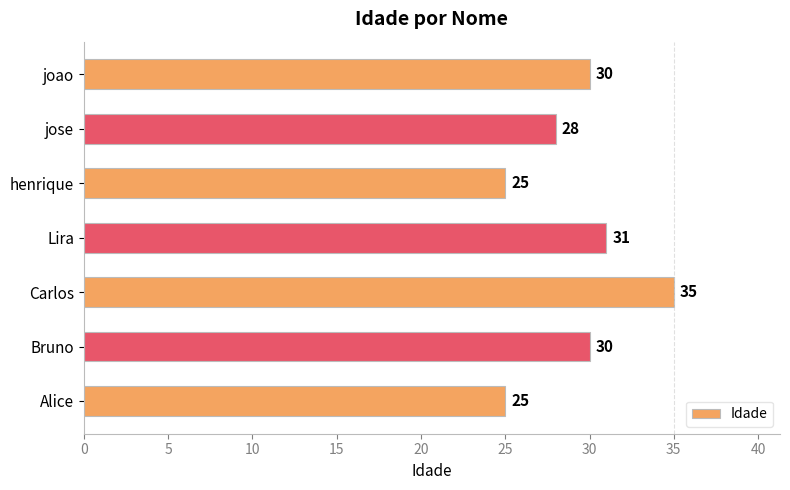

True or false: the data shows 39 at henrique.

False